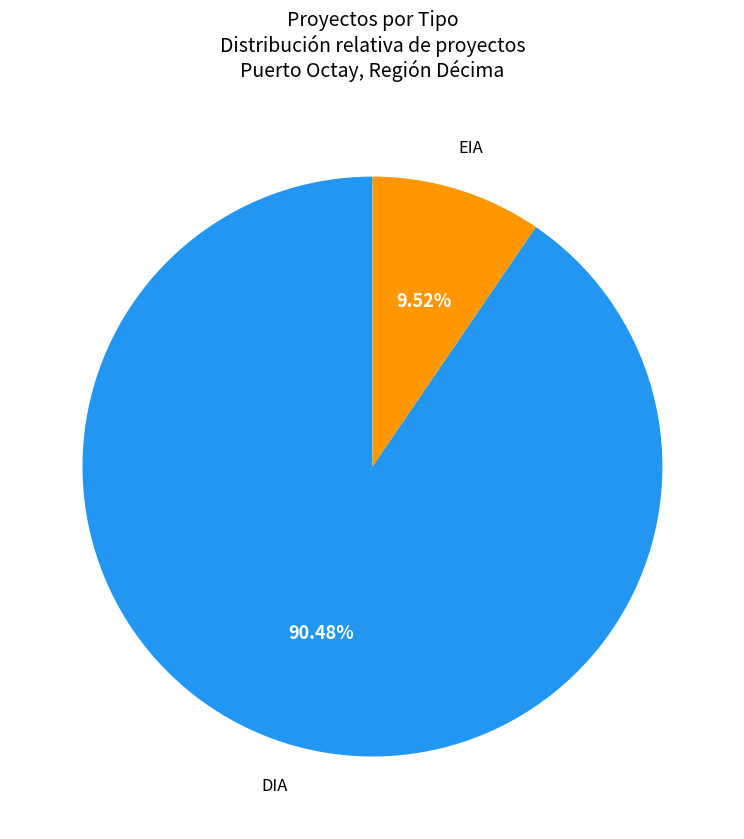

Does any single category account for the majority?

Yes